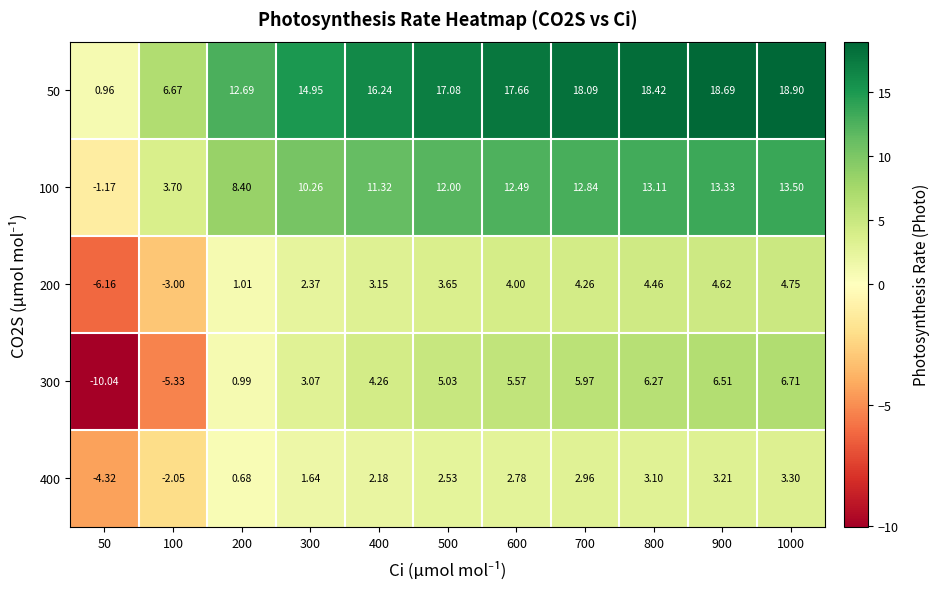

Is the value of 100 at 300 greater than the value of 50 at 1000?

No